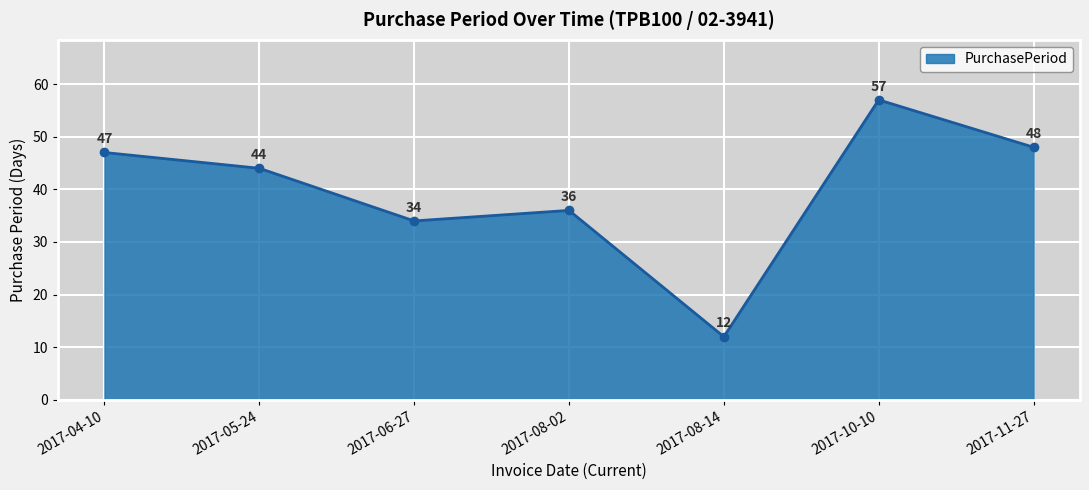

Reading left to right, list all the values displayed in this chart.

47	44	34	36	12	57	48